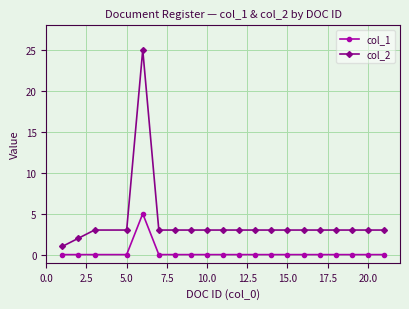

Which series has the widest spread of values?

col_2